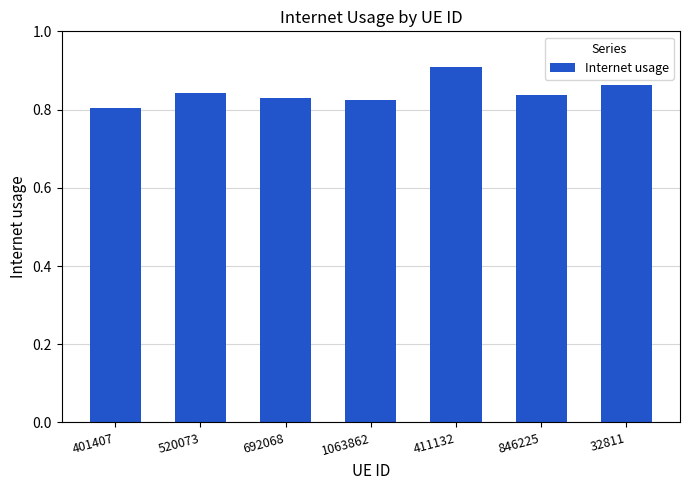

Which category has the highest value across all series?

411132